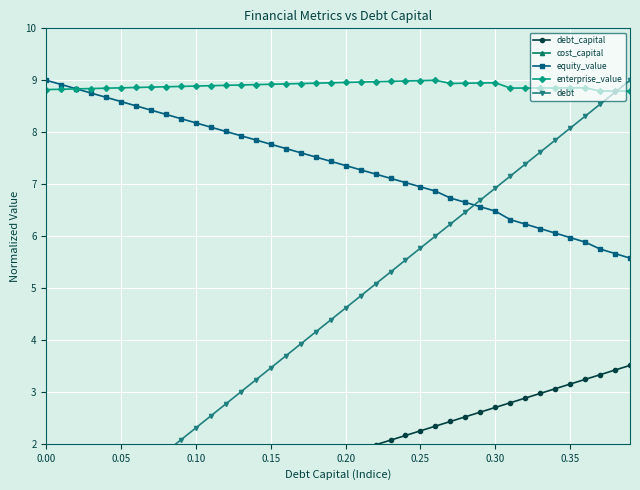

At how many categories does at least one series exceed 5?

40